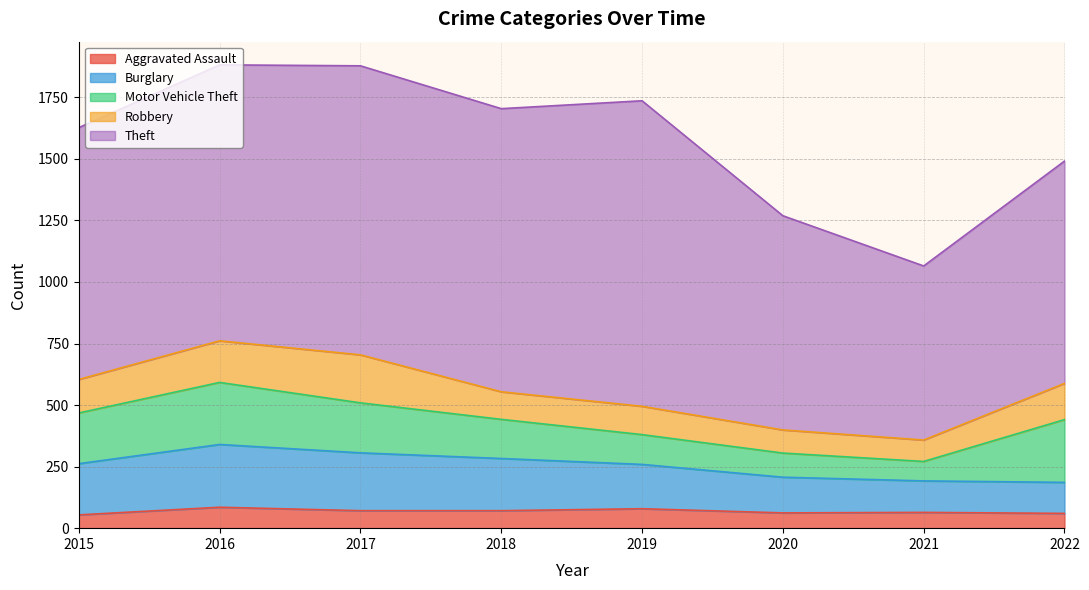

List the series in order of their peak value, lowest first.

Aggravated Assault, Robbery, Burglary, Motor Vehicle Theft, Theft